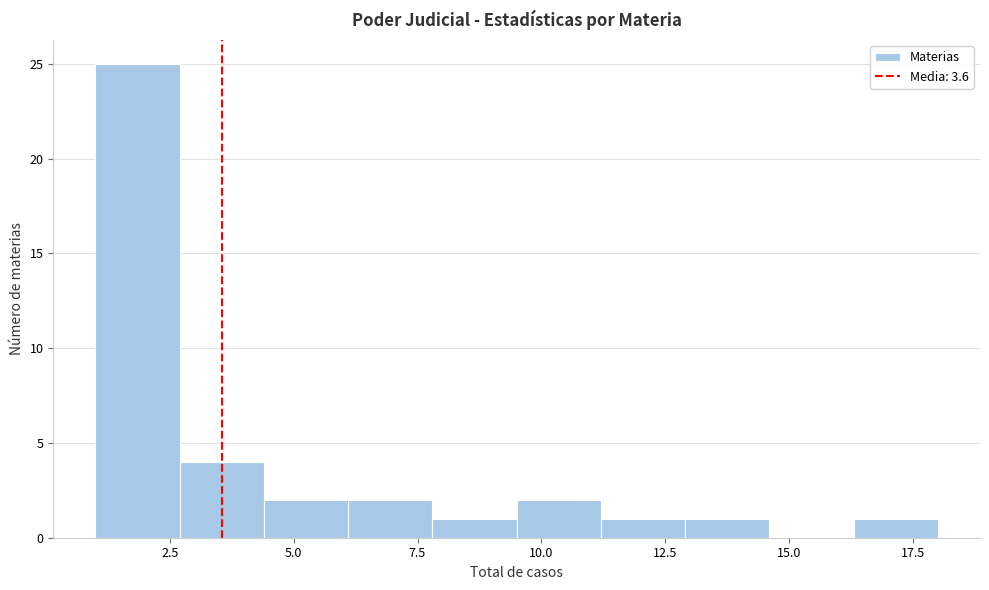

Read against the x-axis, roughly where is the centre of the tallest bar?

2.0